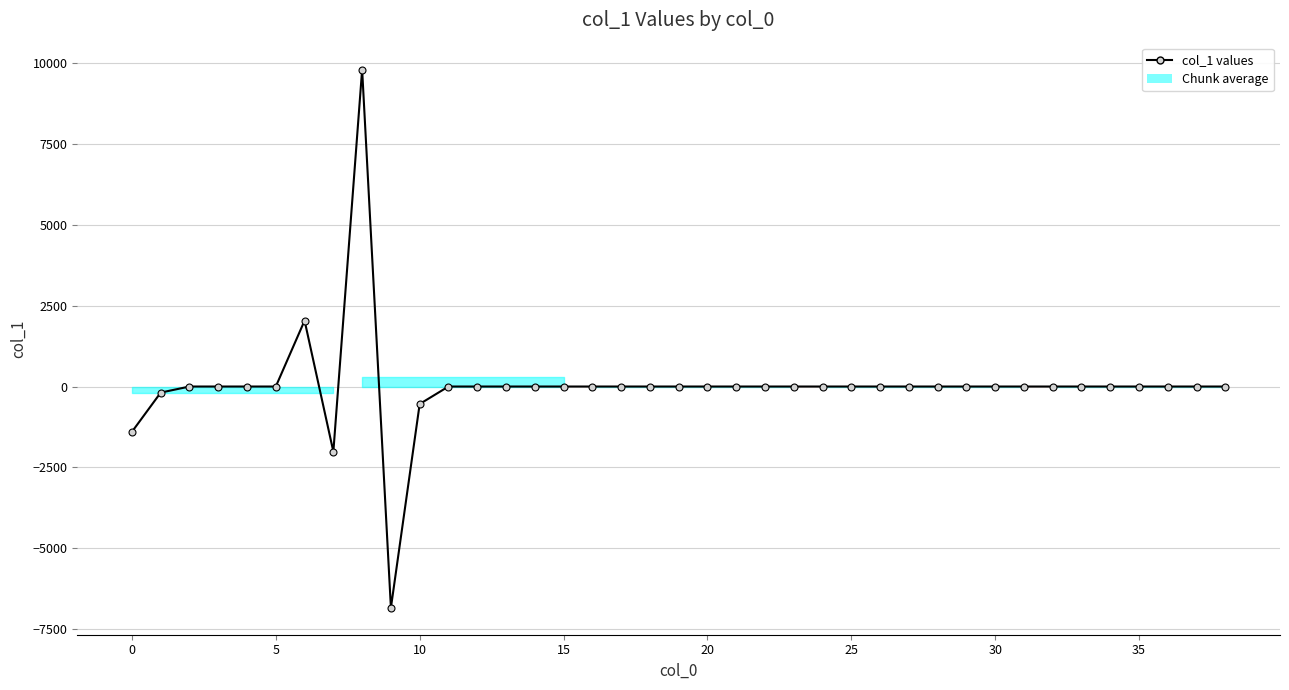

What is the value of the 8th point from the left?

-2016.7